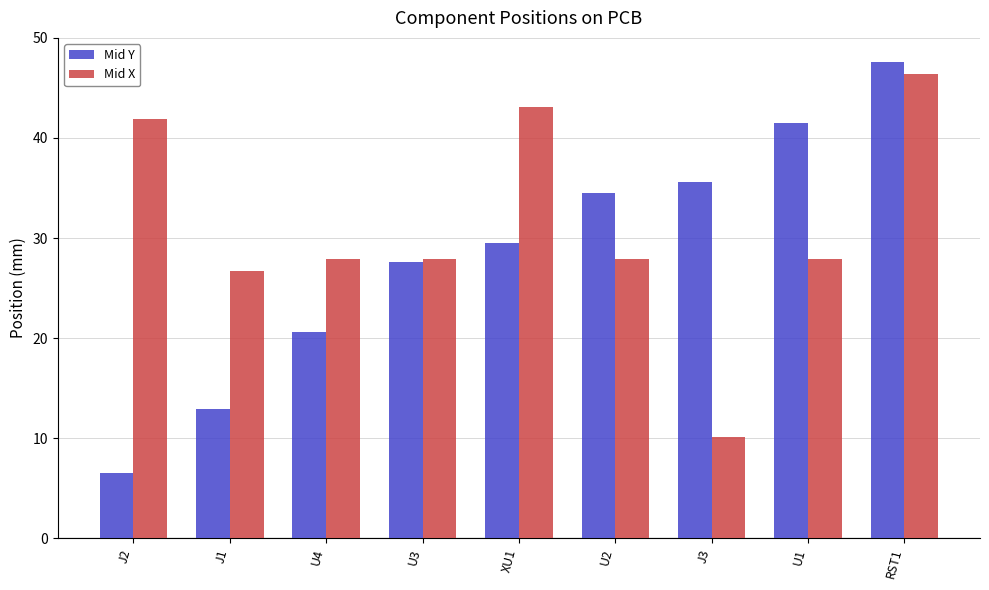

What position from the right is U4?

7